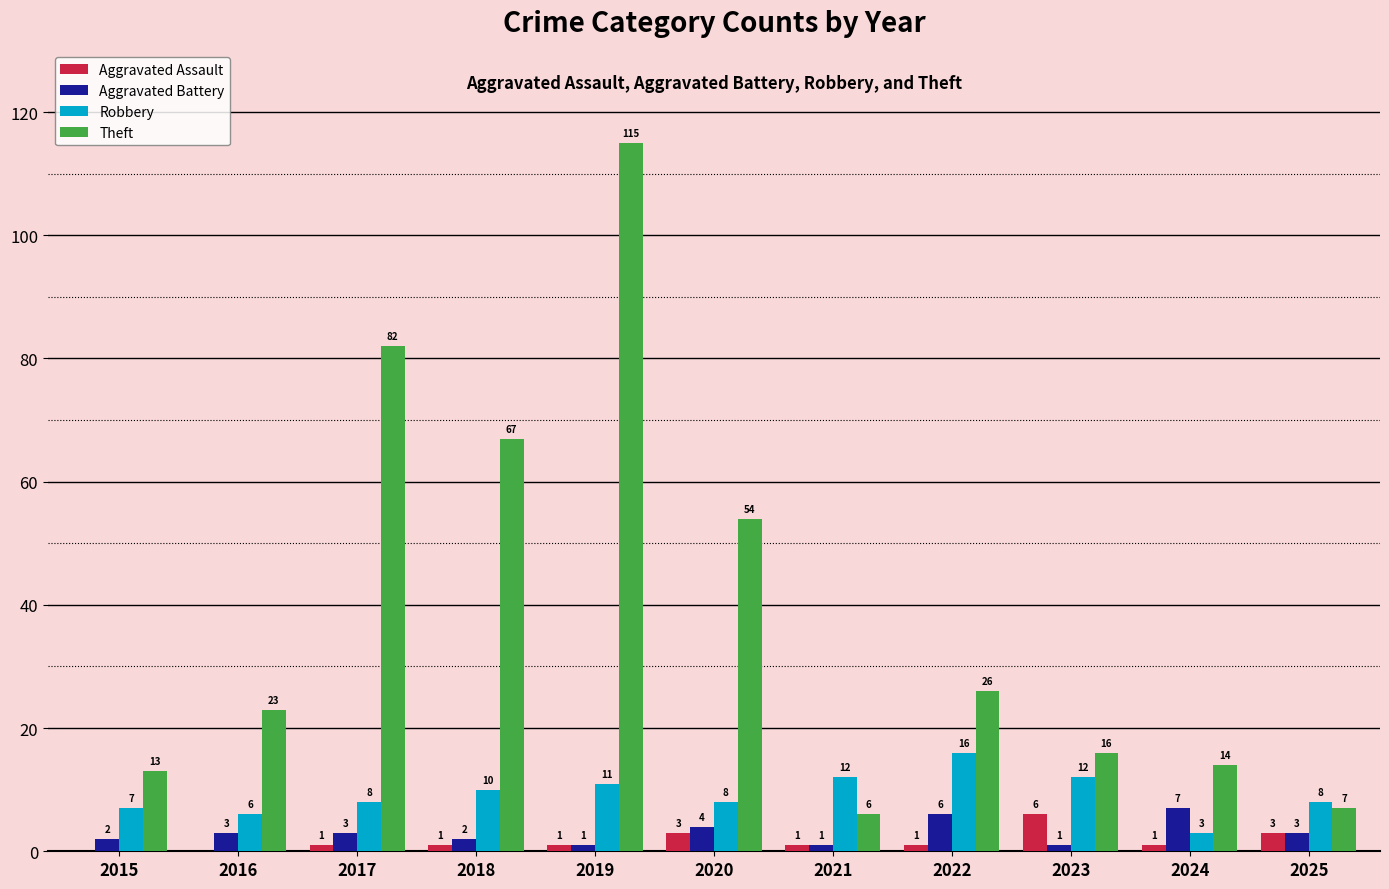

How many data points does each series have?

11